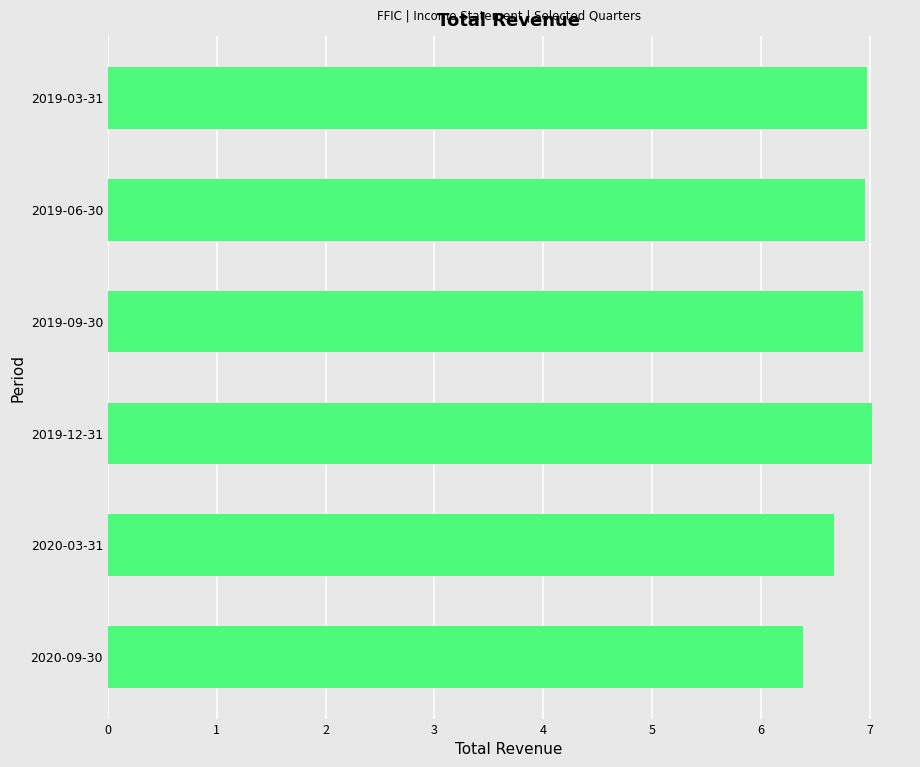

Approximately how many times larger is the value at 2020-09-30 compared to 2020-03-31?

1.0